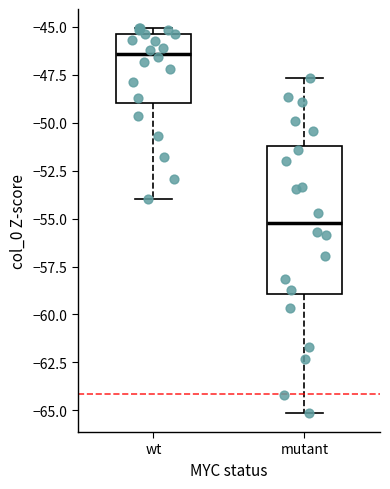

Reading left to right, read every box against the y-axis: the position of its median line, the range the box covers, and the ends of its whiskers. The values are not printed on the chart, so give them approximately, as read against the axis.

wt: median -46.5, box -49.0 to -45.5, whiskers -54.0 to -45.0
mutant: median -55.0, box -59.0 to -51.0, whiskers -65.0 to -47.5